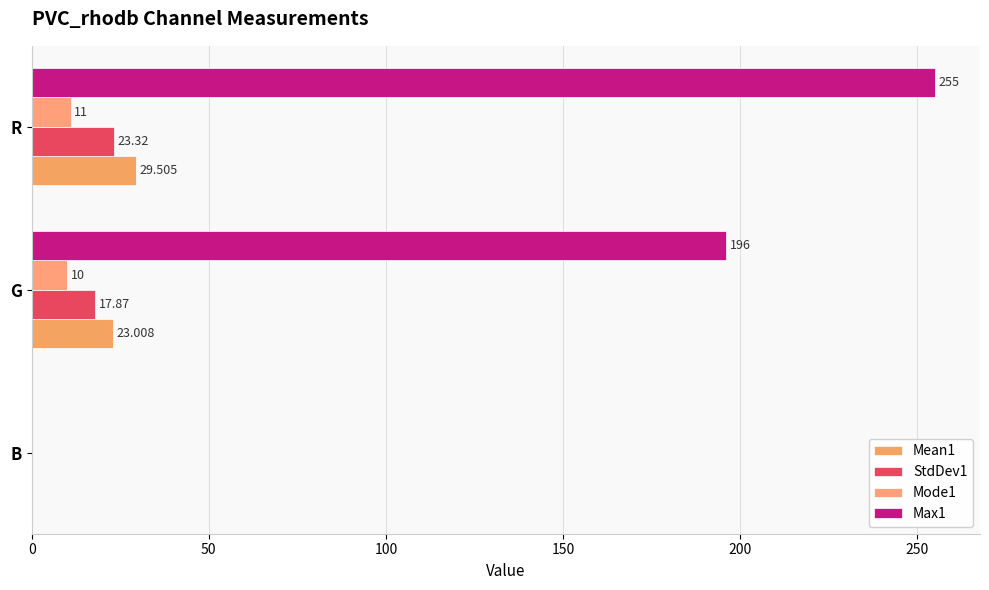

Rank the series by their maximum value, from lowest to highest.

Mode1, StdDev1, Mean1, Max1